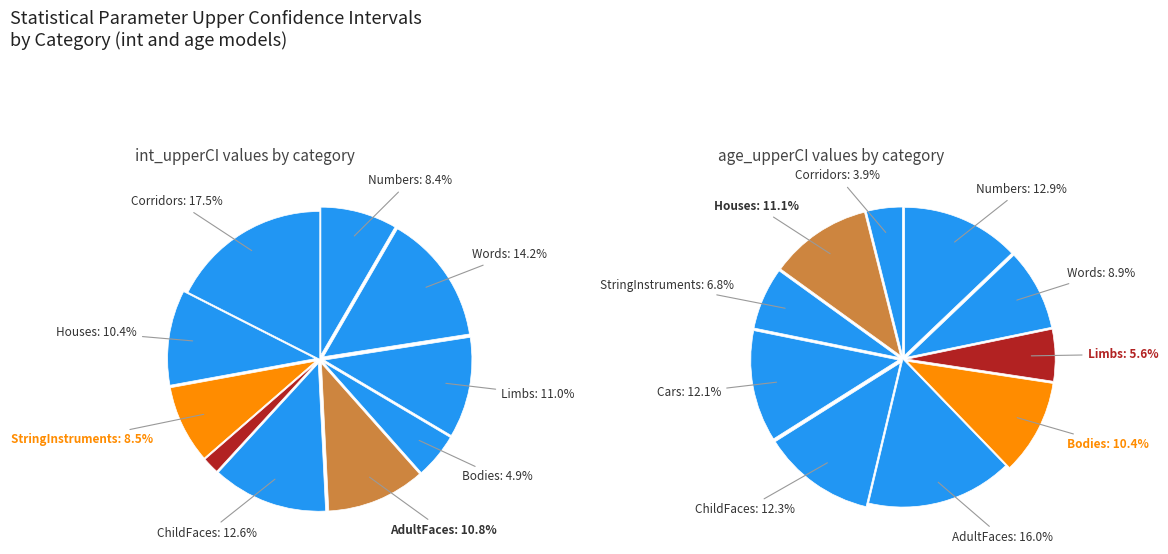

The 8 slice represents 11% of the pie. True or false?

True